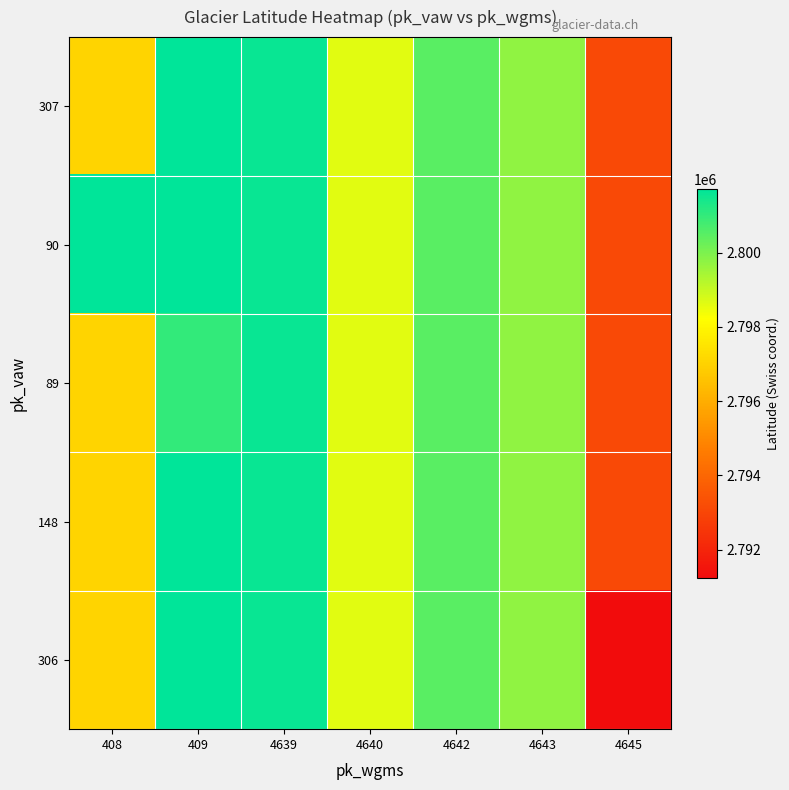

Which has a higher value, 4645 or 408?

408